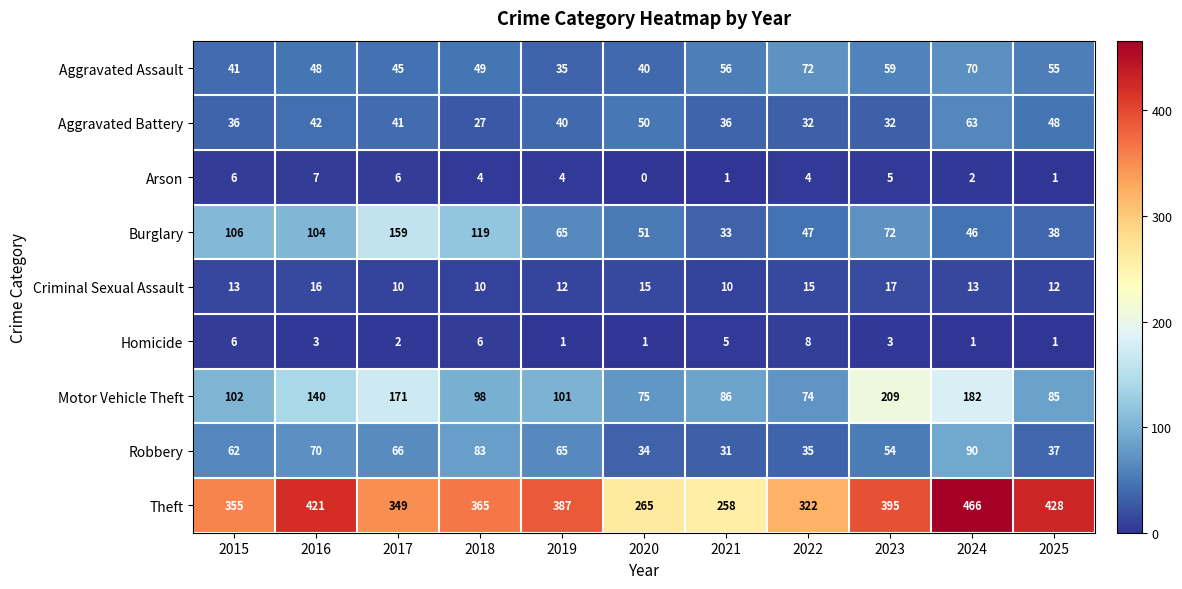

What is the difference between the maximum and minimum values in the Homicide series?

7